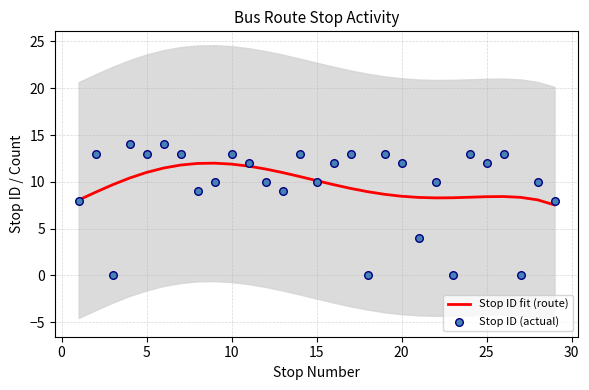

Which series reaches the maximum Y coordinate?

Stop ID (actual)